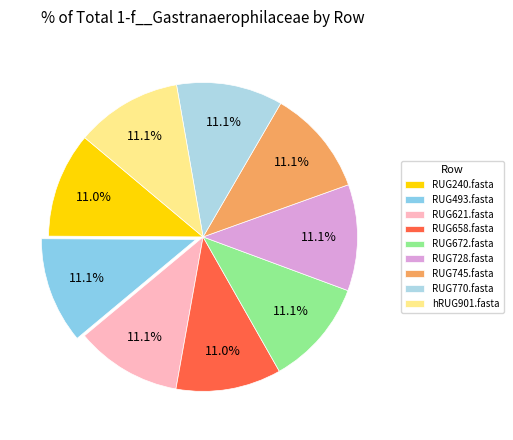

Which category has the smallest portion of the pie?

RUG240.fasta